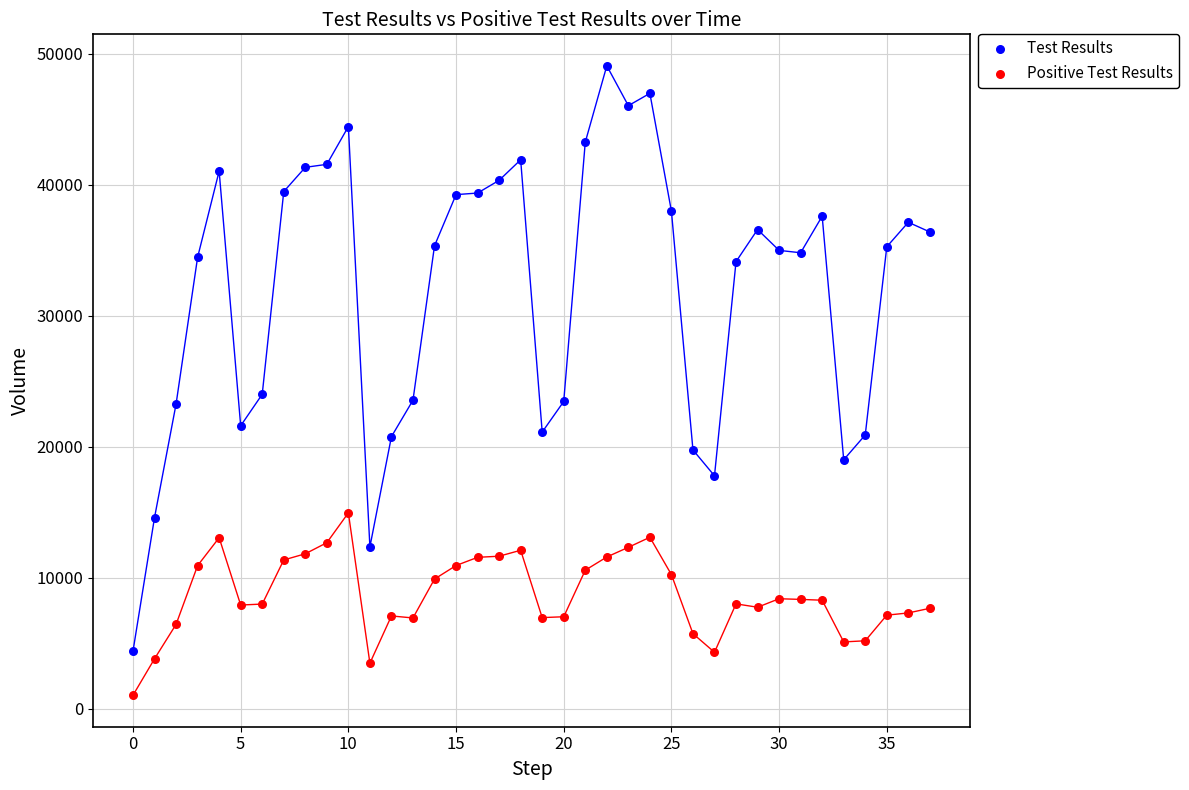

Which series has the largest Y range (max minus min)?

Test Results